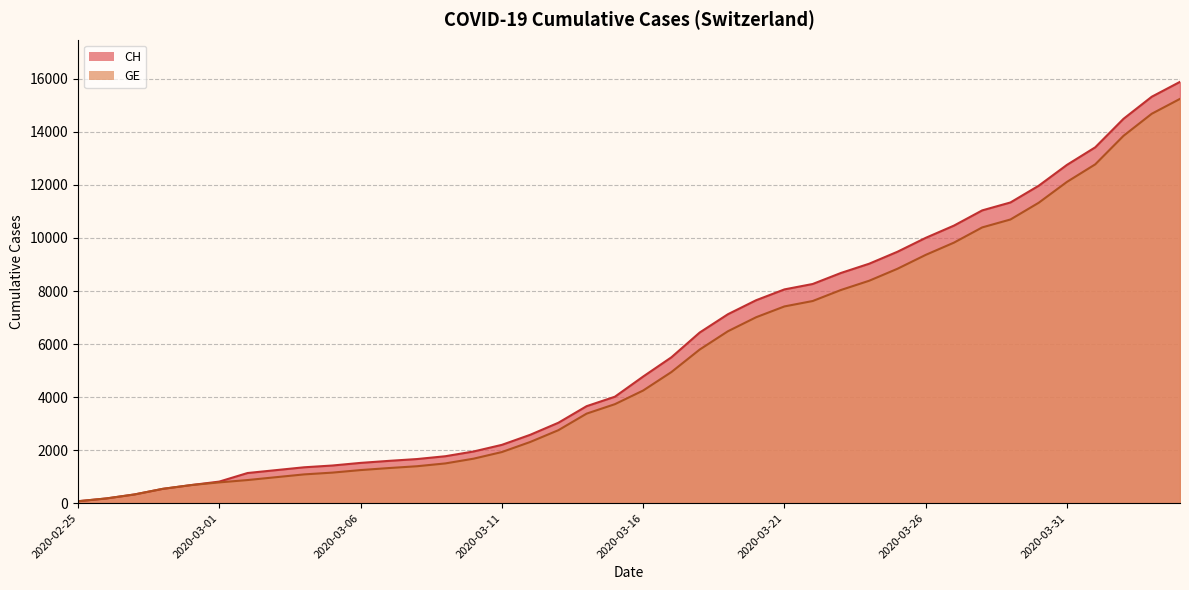

The value of GE at 2020-02-28 is 269. True or false?

False